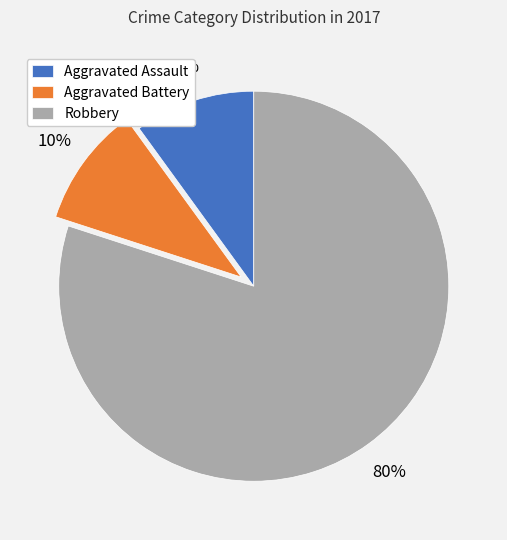

Count the number of slices in the pie.

3